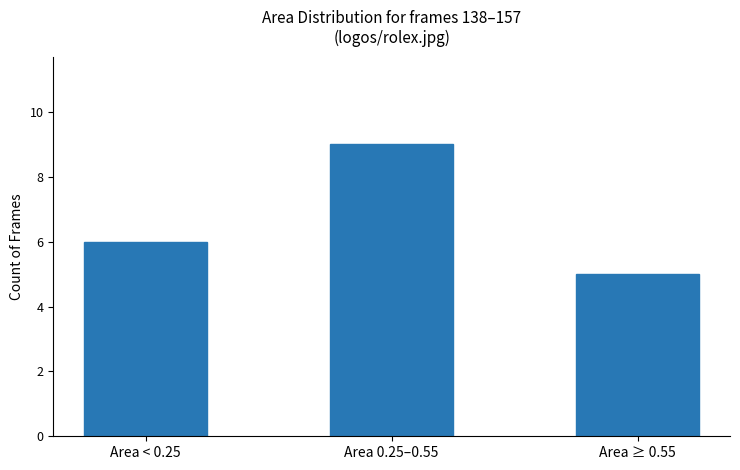

Rank the categories by value from highest to lowest.

Area 0.25–0.55, Area < 0.25, Area ≥ 0.55